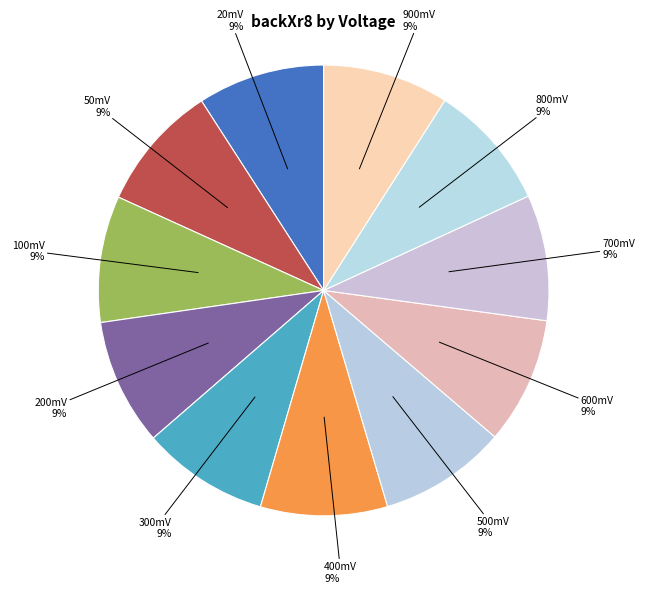

How many segments does this pie chart have?

11